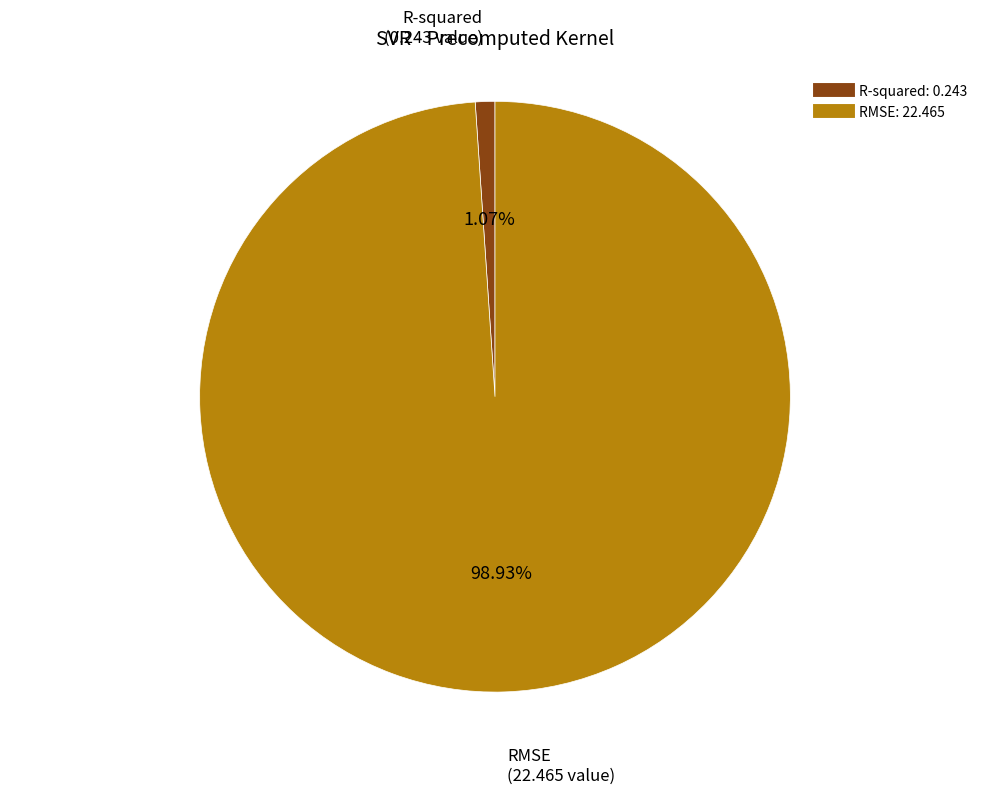

Which slice is the smallest?

R-squared